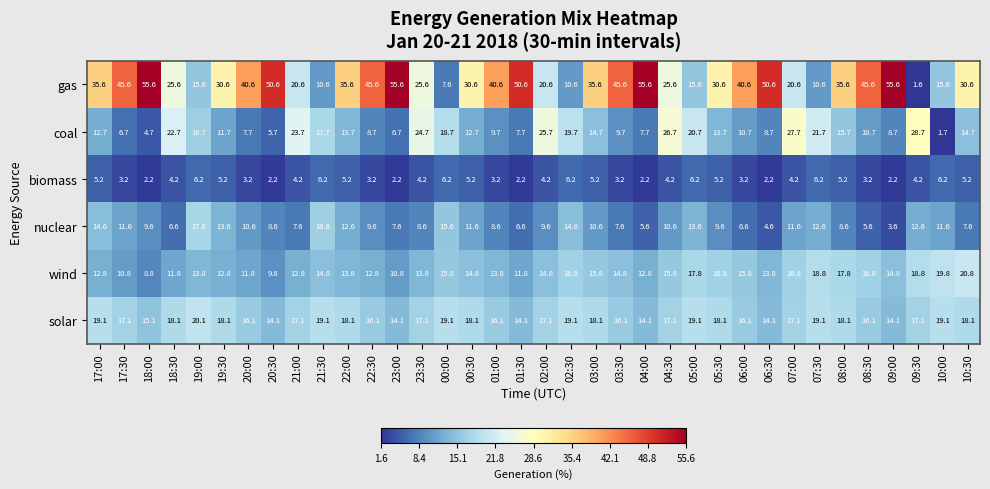

What is the total value across all series at 10:00?

74.0